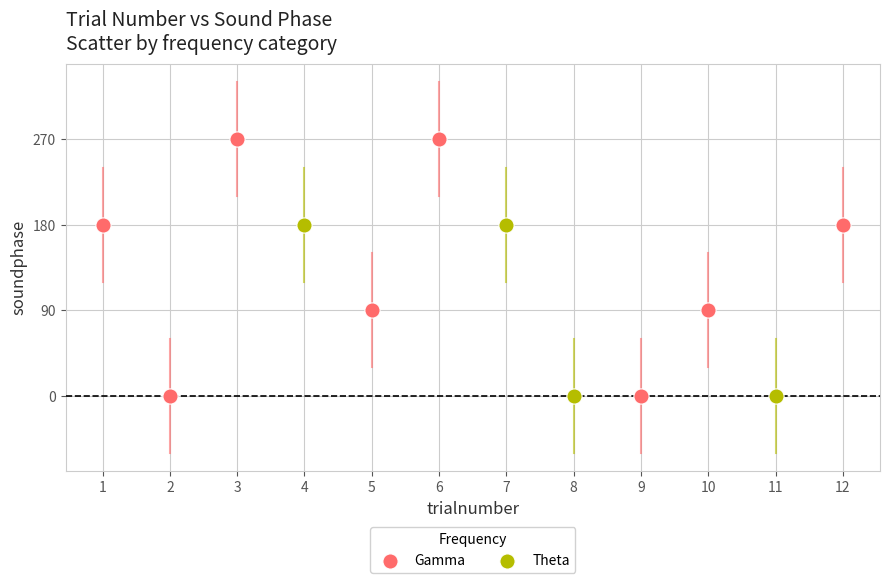

Which series contains the highest Y value?

Gamma